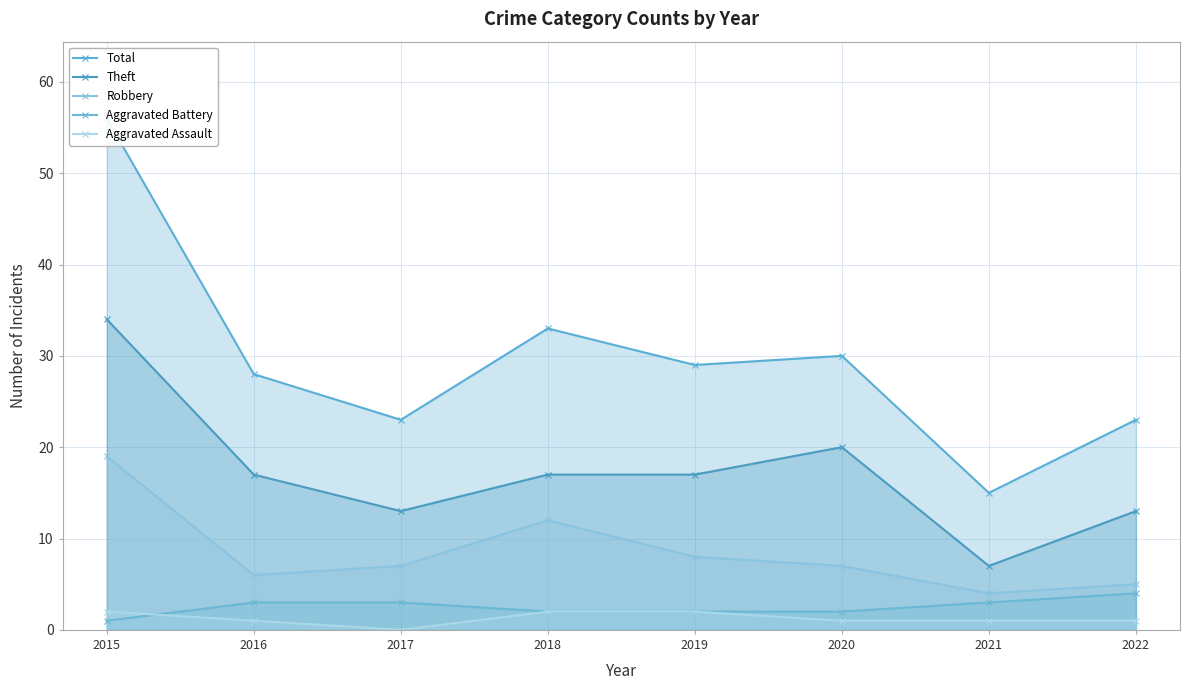

True or false: Aggravated Assault and Robbery intersect in this chart.

False